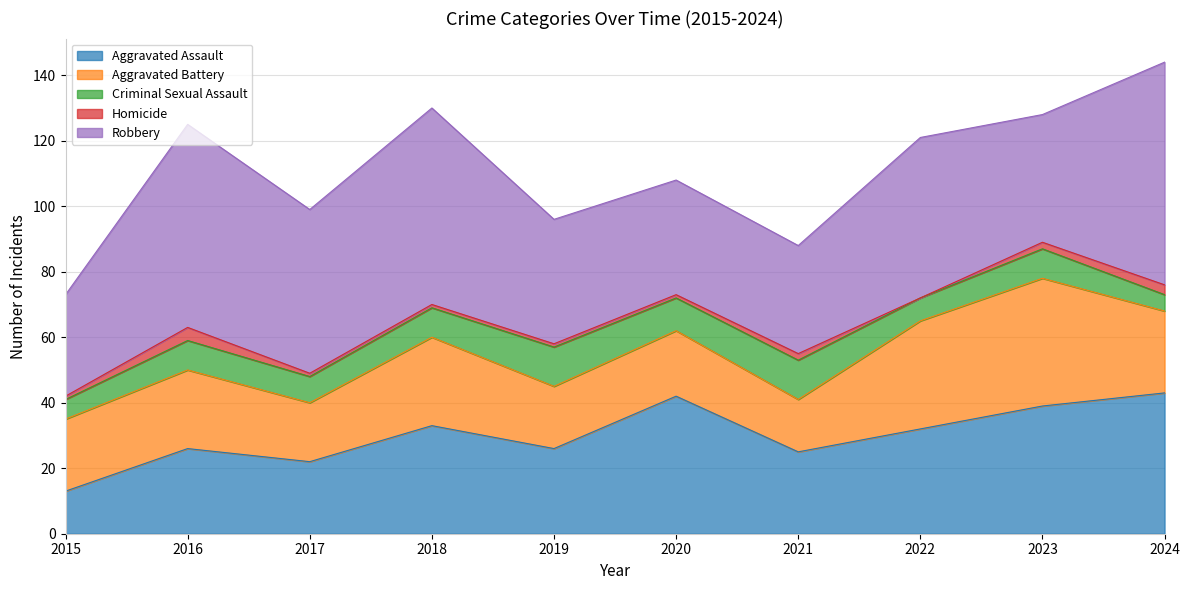

How many Homicide values are between 1 and 2?

7